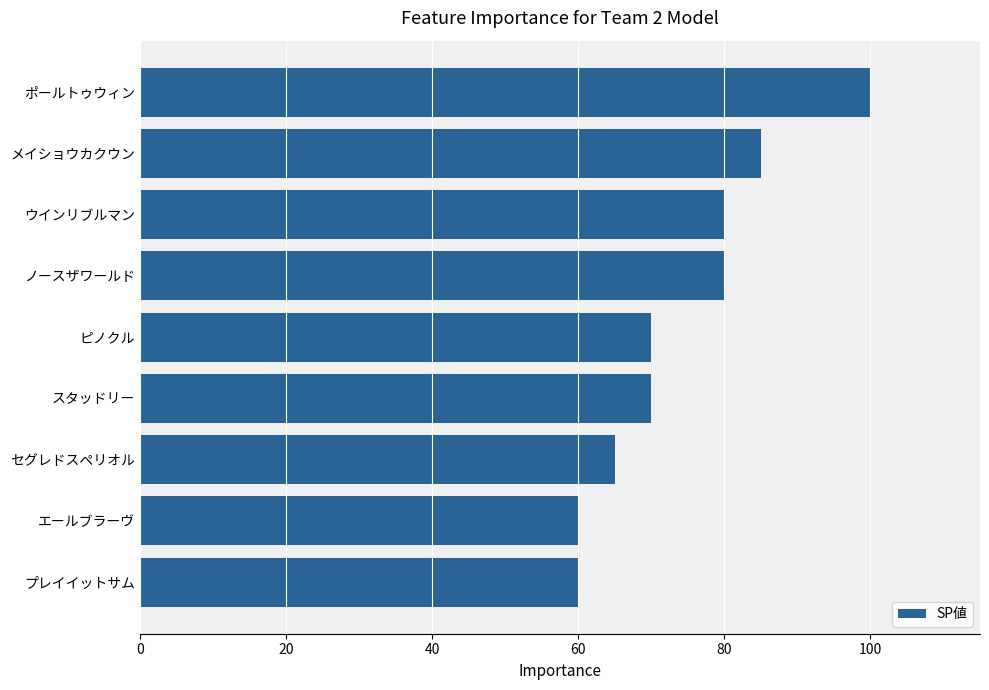

Is it true that the value at ポールトゥウィン is 39?

False